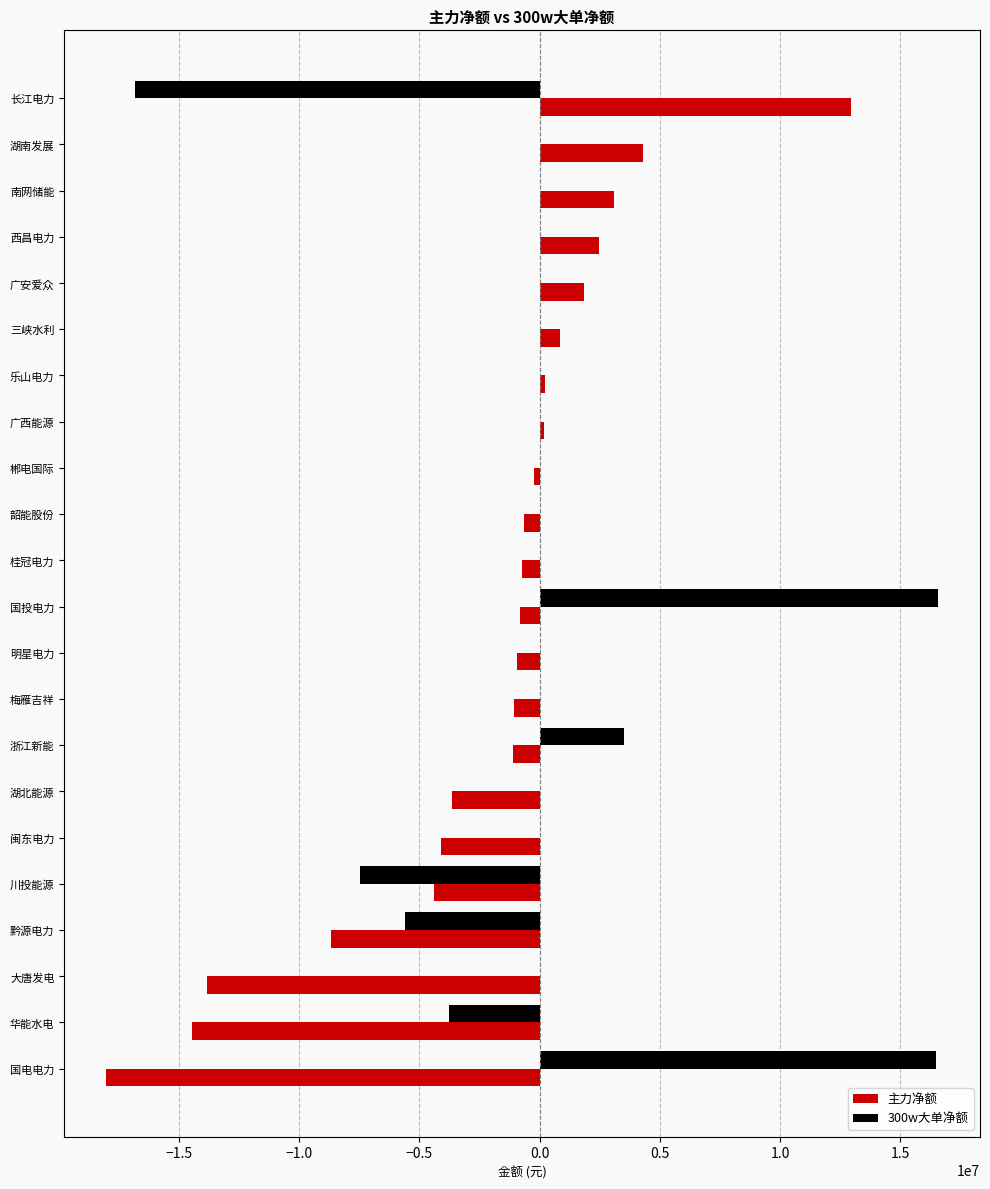

Between 湖南发展 and 梅雁吉祥, which series saw the biggest shift?

主力净额